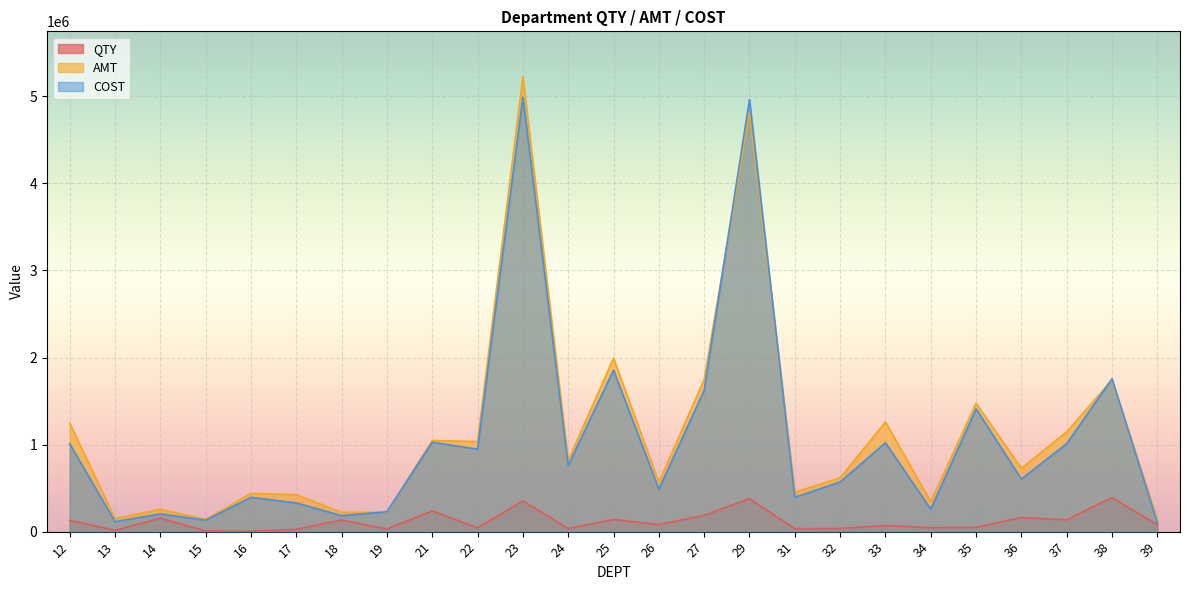

What is the value of the COST point at the 14th from the left?

487423